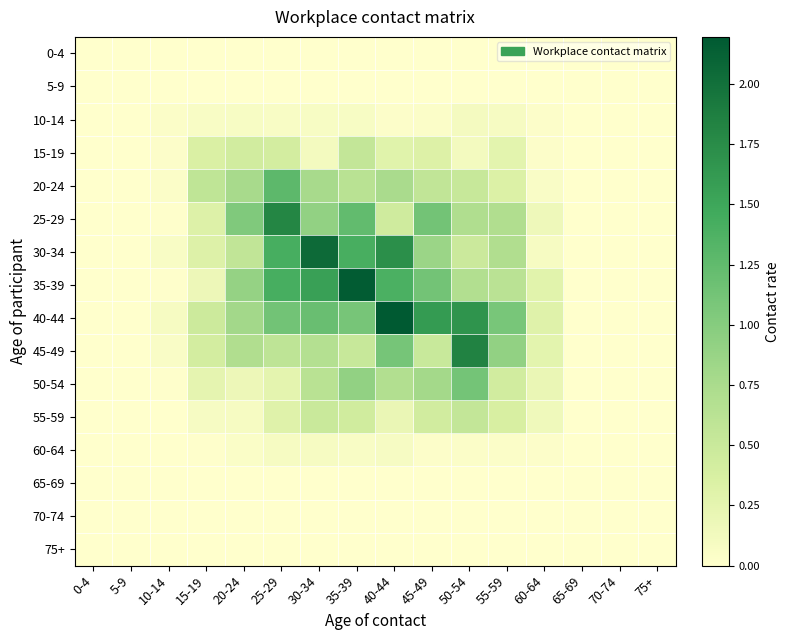

Reading right to left, extract all data points from this chart.

0-4: 75+=0.0	70-74=0.0	65-69=0.0	60-64=0.0	55-59=0.0	50-54=0.0	45-49=0.0	40-44=0.0	35-39=0.0	30-34=0.0	25-29=0.0	20-24=0.0	15-19=0.0	10-14=0.0	5-9=0.0	0-4=0.0
5-9: 75+=0.0	70-74=0.0	65-69=0.0	60-64=0.0	55-59=0.0	50-54=0.0	45-49=0.0	40-44=0.0	35-39=0.0	30-34=0.0	25-29=0.0	20-24=0.0	15-19=0.0	10-14=0.0	5-9=0.0	0-4=0.0
10-14: 75+=0.0	70-74=0.0	65-69=0.0	60-64=0.0	55-59=0.1	50-54=0.1	45-49=0.0	40-44=0.0	35-39=0.1	30-34=0.1	25-29=0.1	20-24=0.1	15-19=0.1	10-14=0.0	5-9=0.0	0-4=0.0
15-19: 75+=0.0	70-74=0.0	65-69=0.0	60-64=0.0	55-59=0.3	50-54=0.1	45-49=0.3	40-44=0.3	35-39=0.5	30-34=0.1	25-29=0.4	20-24=0.4	15-19=0.4	10-14=0.0	5-9=0.0	0-4=0.0
20-24: 75+=0.0	70-74=0.0	65-69=0.0	60-64=0.1	55-59=0.3	50-54=0.5	45-49=0.6	40-44=0.7	35-39=0.6	30-34=0.8	25-29=1.3	20-24=0.8	15-19=0.6	10-14=0.0	5-9=0.0	0-4=0.0
25-29: 75+=0.0	70-74=0.0	65-69=0.0	60-64=0.2	55-59=0.7	50-54=0.7	45-49=1.1	40-44=0.5	35-39=1.2	30-34=0.9	25-29=1.8	20-24=1.0	15-19=0.3	10-14=0.0	5-9=0.0	0-4=0.0
30-34: 75+=0.0	70-74=0.0	65-69=0.0	60-64=0.1	55-59=0.7	50-54=0.5	45-49=0.8	40-44=1.7	35-39=1.4	30-34=2.0	25-29=1.4	20-24=0.6	15-19=0.3	10-14=0.1	5-9=0.0	0-4=0.0
35-39: 75+=0.0	70-74=0.0	65-69=0.0	60-64=0.3	55-59=0.6	50-54=0.7	45-49=1.1	40-44=1.4	35-39=2.2	30-34=1.6	25-29=1.4	20-24=0.9	15-19=0.2	10-14=0.0	5-9=0.0	0-4=0.0
40-44: 75+=0.0	70-74=0.0	65-69=0.0	60-64=0.3	55-59=1.1	50-54=1.7	45-49=1.6	40-44=2.2	35-39=1.1	30-34=1.2	25-29=1.1	20-24=0.8	15-19=0.5	10-14=0.1	5-9=0.0	0-4=0.0
45-49: 75+=0.0	70-74=0.0	65-69=0.0	60-64=0.3	55-59=0.9	50-54=1.8	45-49=0.5	40-44=1.1	35-39=0.5	30-34=0.7	25-29=0.6	20-24=0.7	15-19=0.4	10-14=0.1	5-9=0.0	0-4=0.0
50-54: 75+=0.0	70-74=0.0	65-69=0.0	60-64=0.2	55-59=0.4	50-54=1.1	45-49=0.8	40-44=0.7	35-39=0.9	30-34=0.6	25-29=0.3	20-24=0.2	15-19=0.3	10-14=0.0	5-9=0.0	0-4=0.0
55-59: 75+=0.0	70-74=0.0	65-69=0.0	60-64=0.2	55-59=0.4	50-54=0.5	45-49=0.4	40-44=0.2	35-39=0.4	30-34=0.5	25-29=0.3	20-24=0.1	15-19=0.1	10-14=0.0	5-9=0.0	0-4=0.0
60-64: 75+=0.0	70-74=0.0	65-69=0.0	60-64=0.0	55-59=0.0	50-54=0.0	45-49=0.0	40-44=0.1	35-39=0.1	30-34=0.1	25-29=0.1	20-24=0.0	15-19=0.0	10-14=0.0	5-9=0.0	0-4=0.0
65-69: 75+=0.0	70-74=0.0	65-69=0.0	60-64=0.0	55-59=0.0	50-54=0.0	45-49=0.0	40-44=0.0	35-39=0.0	30-34=0.0	25-29=0.0	20-24=0.0	15-19=0.0	10-14=0.0	5-9=0.0	0-4=0.0
70-74: 75+=0.0	70-74=0.0	65-69=0.0	60-64=0.0	55-59=0.0	50-54=0.0	45-49=0.0	40-44=0.0	35-39=0.0	30-34=0.0	25-29=0.0	20-24=0.0	15-19=0.0	10-14=0.0	5-9=0.0	0-4=0.0
75+: 75+=0.0	70-74=0.0	65-69=0.0	60-64=0.0	55-59=0.0	50-54=0.0	45-49=0.0	40-44=0.0	35-39=0.0	30-34=0.0	25-29=0.0	20-24=0.0	15-19=0.0	10-14=0.0	5-9=0.0	0-4=0.0